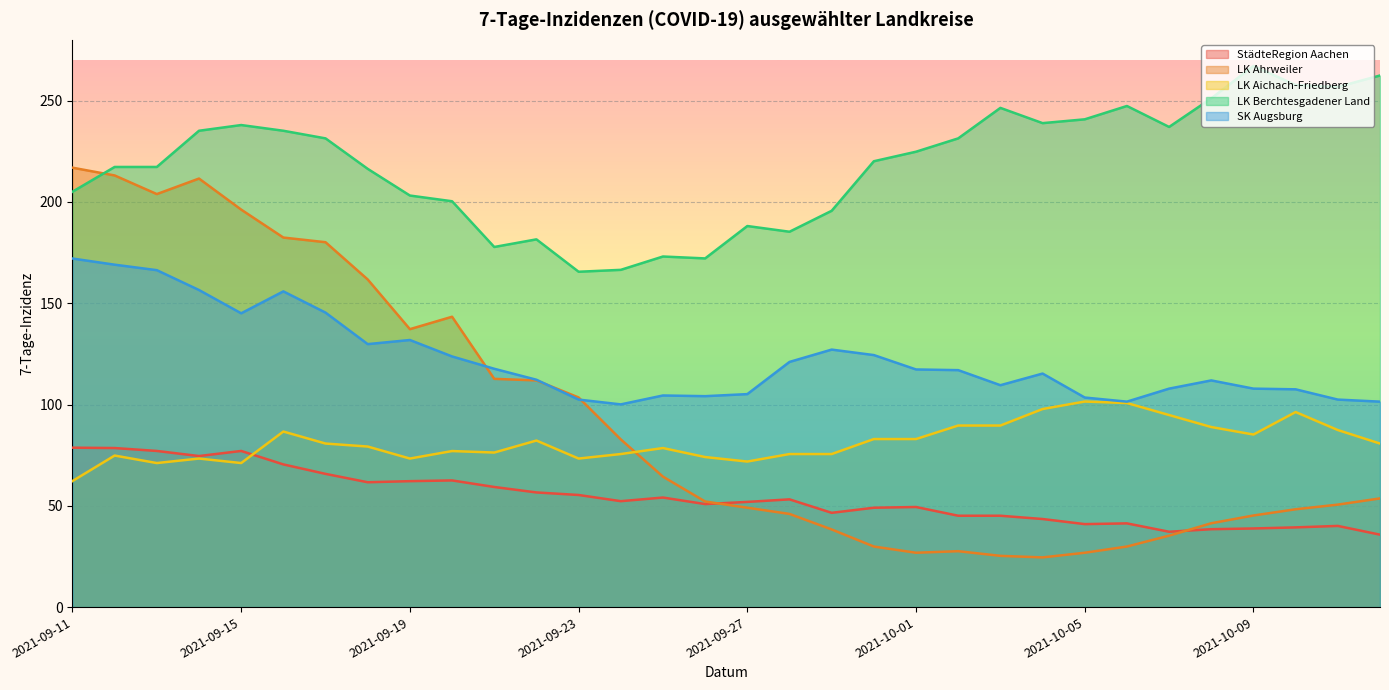

The LK Aichach-Friedberg series shows 157.3 at 2021-10-05. True or false?

False